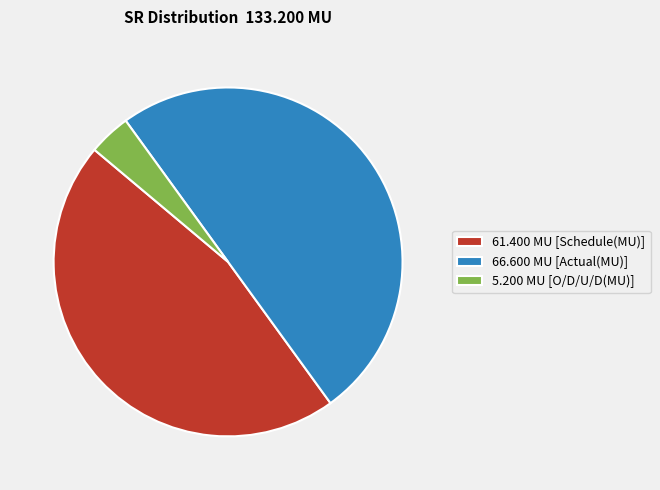

Which has a higher value, 5.200 MU [O/D/U/D(MU)] or 66.600 MU [Actual(MU)]?

66.600 MU [Actual(MU)]